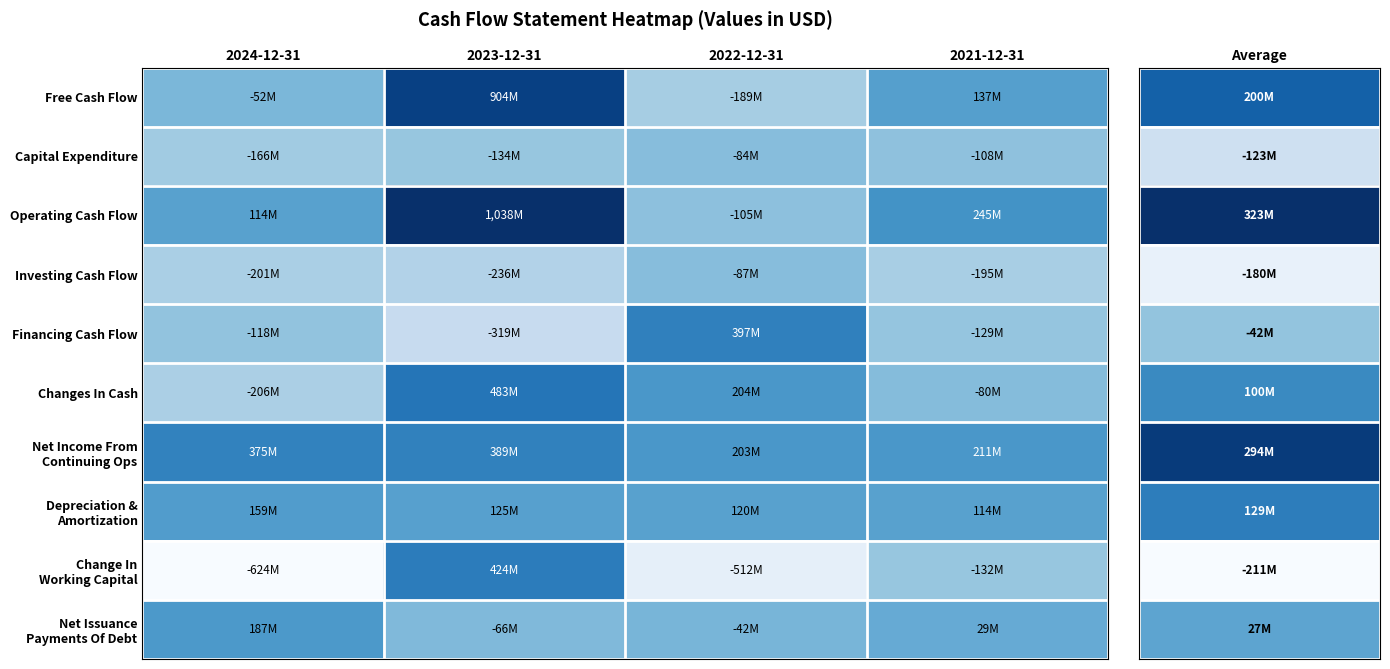

What is the spread (max minus min) of values at 2024-12-31?

998251000